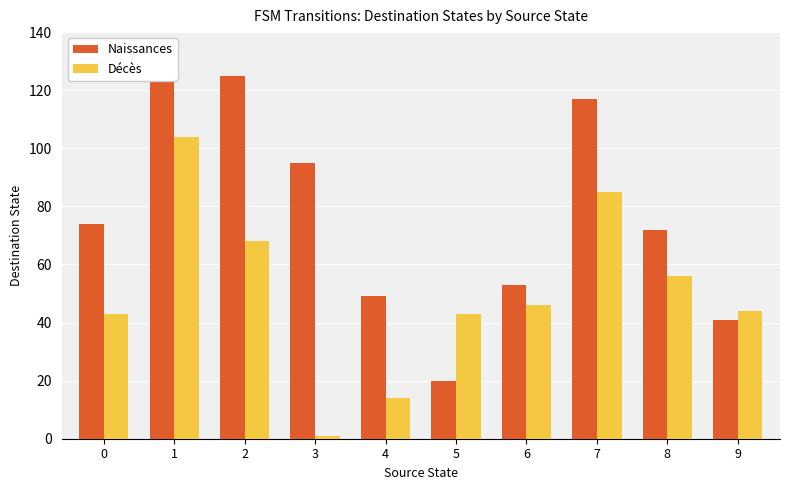

What is the approximate value of Décès at 1, to the nearest 50?

100